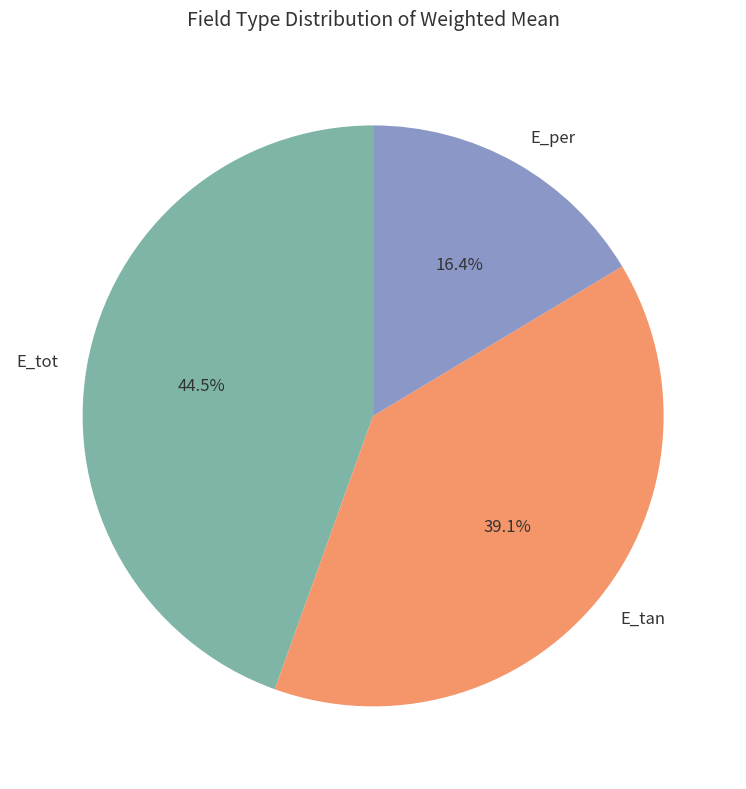

Between E_per and E_tan, which is larger?

E_tan